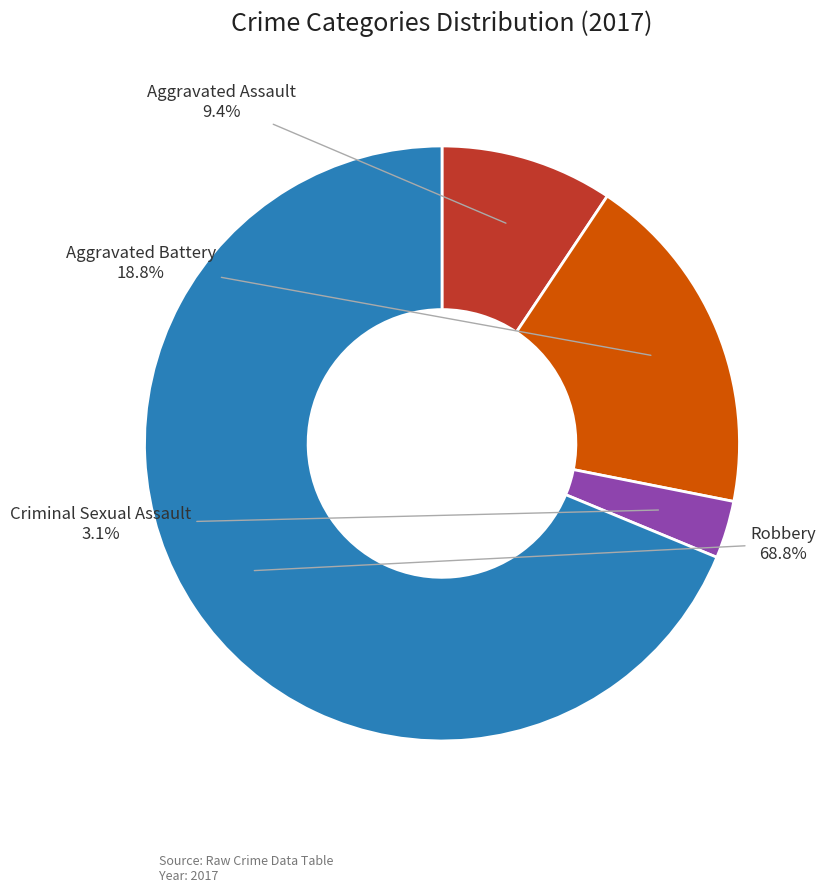

How many segments does this pie chart have?

4